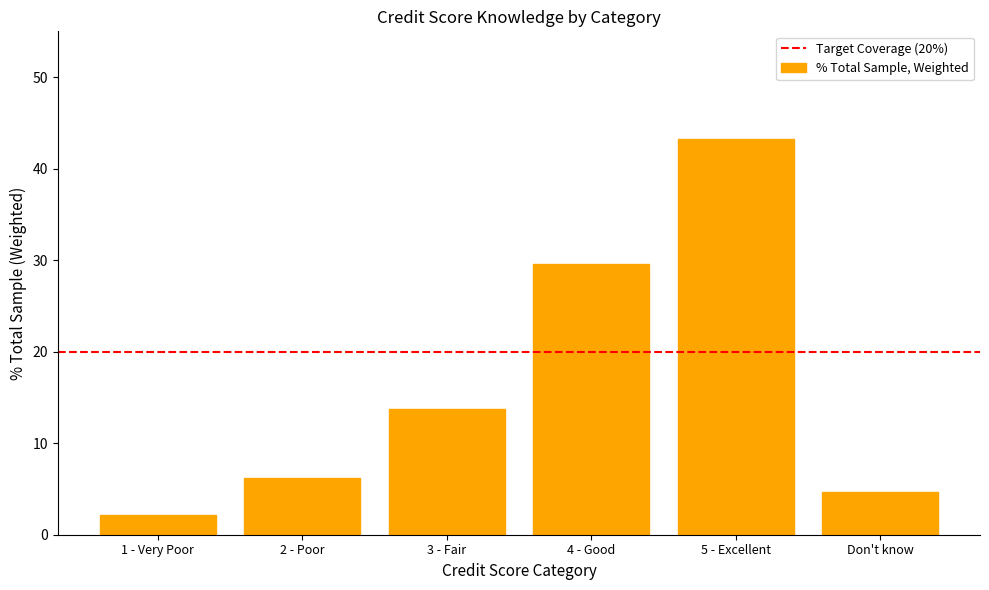

Are the bars grouped side by side (vs. stacked)?

No